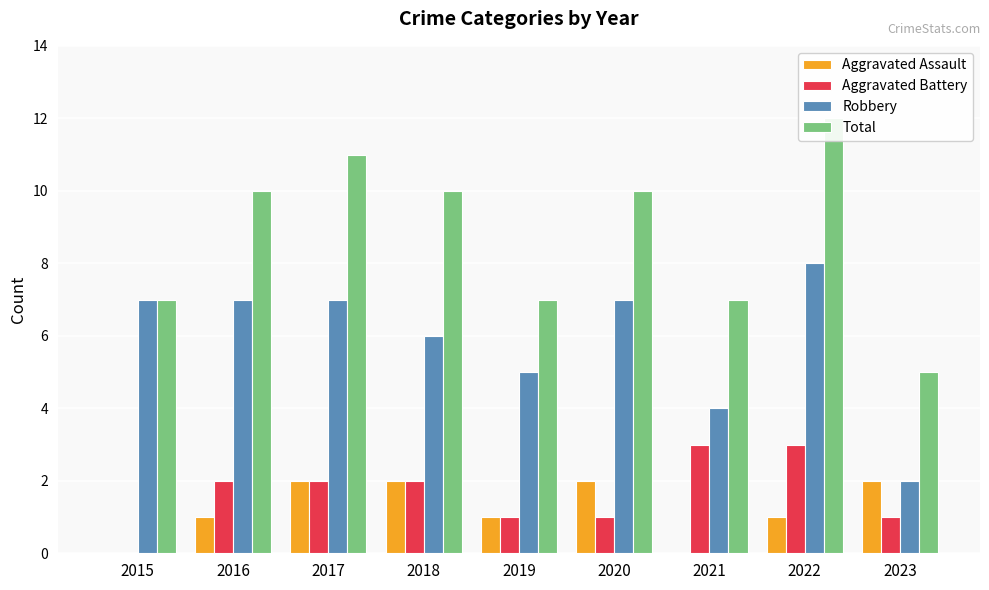

The value of Total at 2019 is 12. True or false?

False